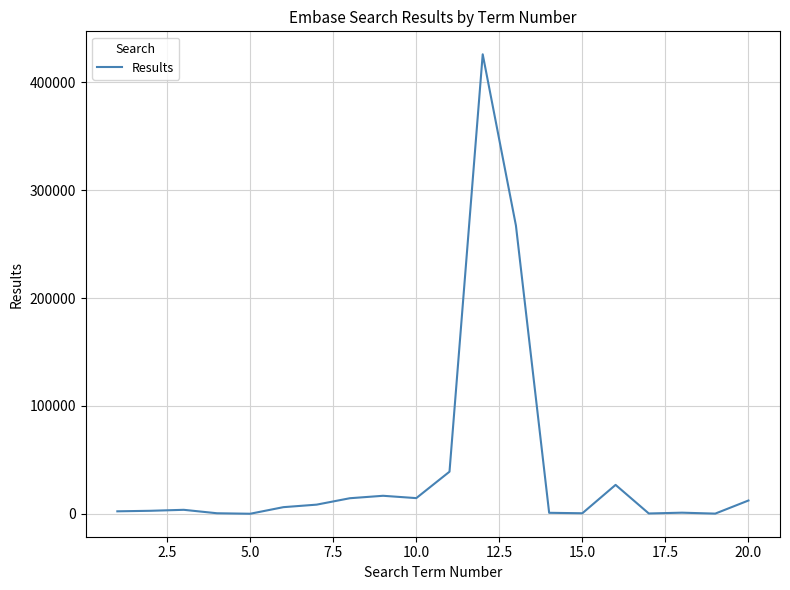

What is the maximum value shown in the chart?

426094